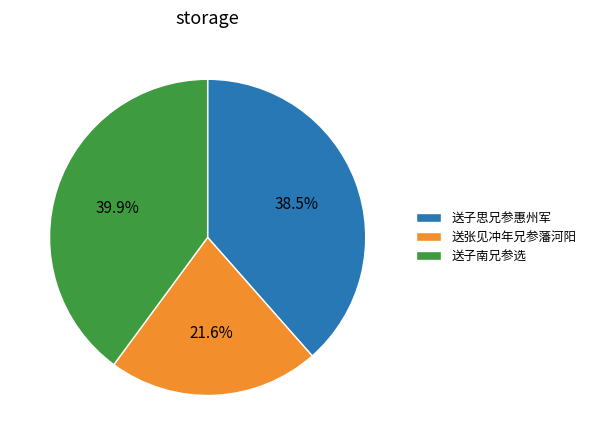

Combined, do 送子思兄参惠州军 and 送张见冲年兄参藩河阳 account for over 50%?

Yes